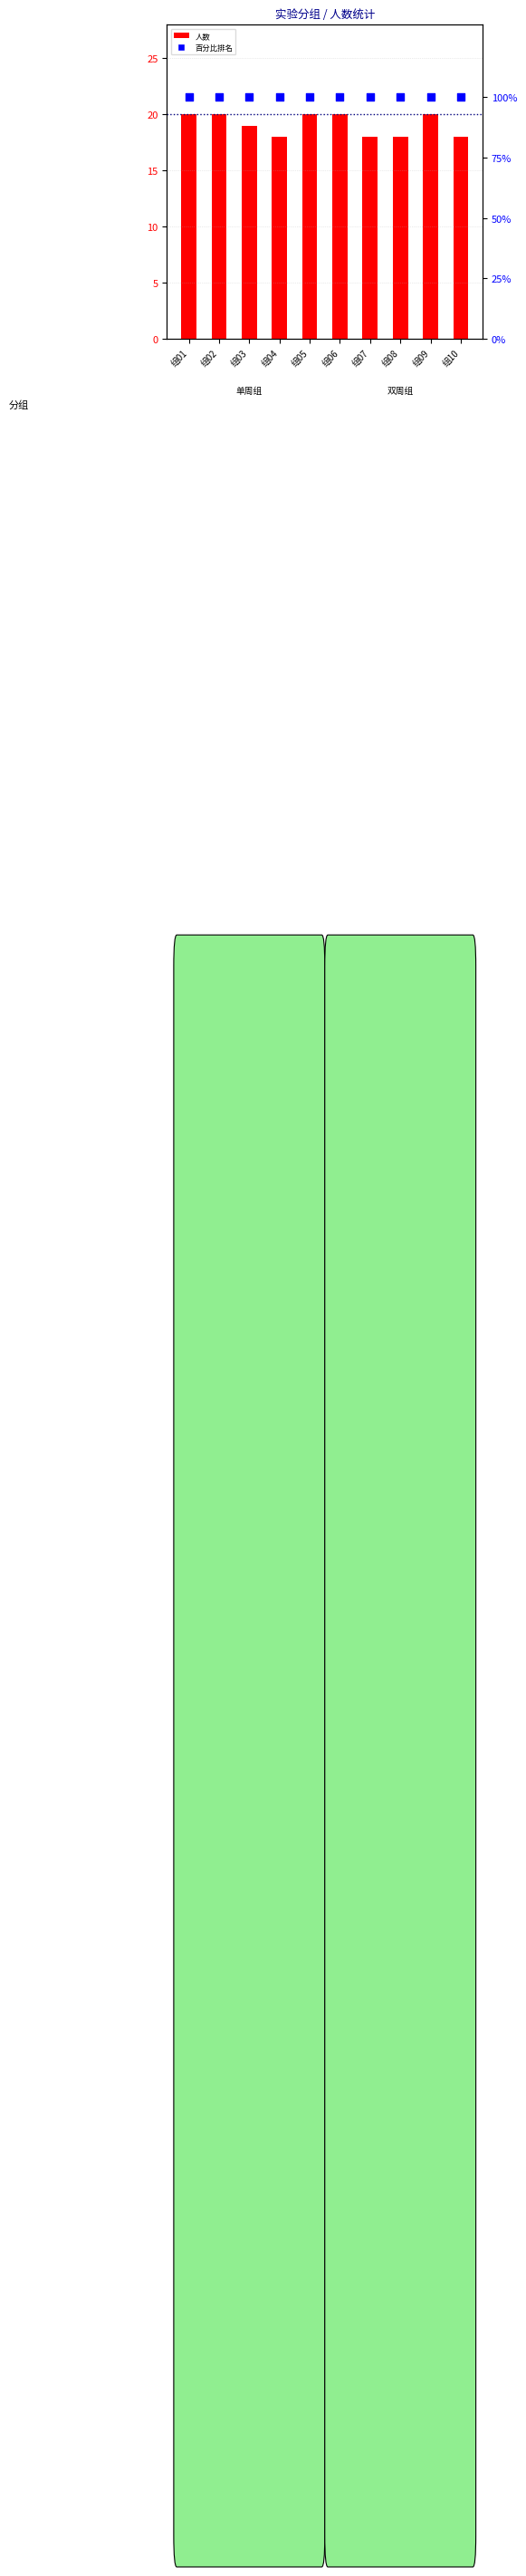

Is the value of 人数 at 组07 greater than the value of 百分比排名 at 组07?

No